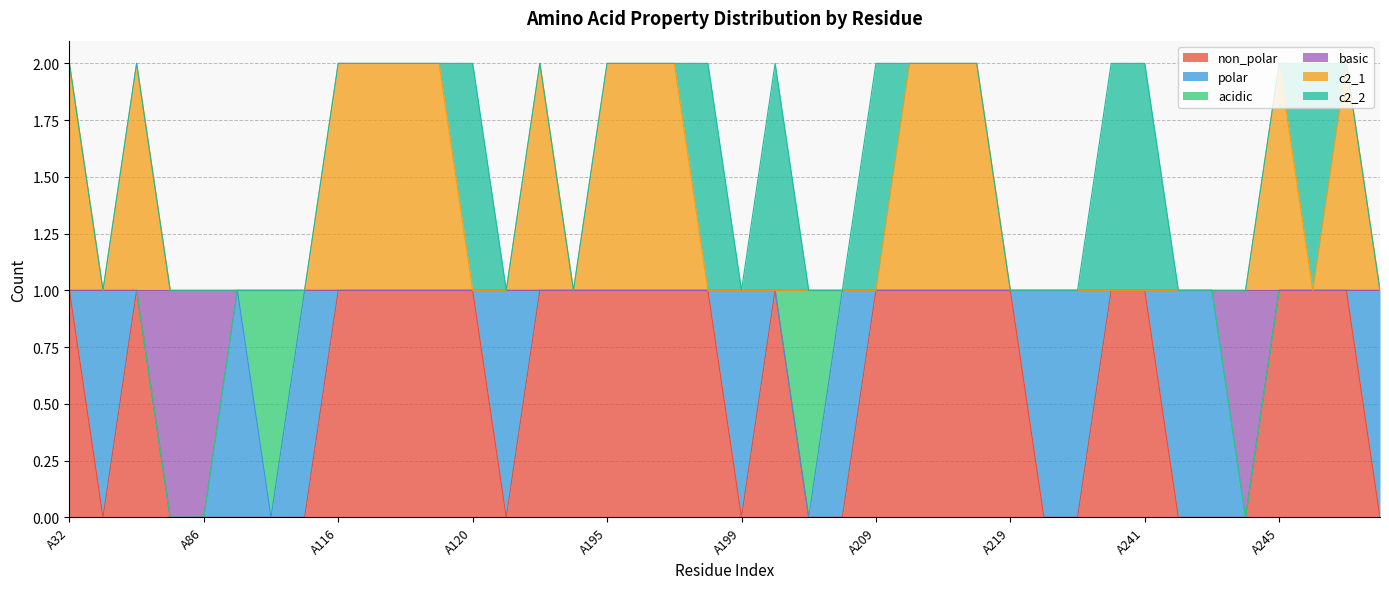

What are all the series names shown in the legend?

non_polar, polar, acidic, basic, c2_1, c2_2